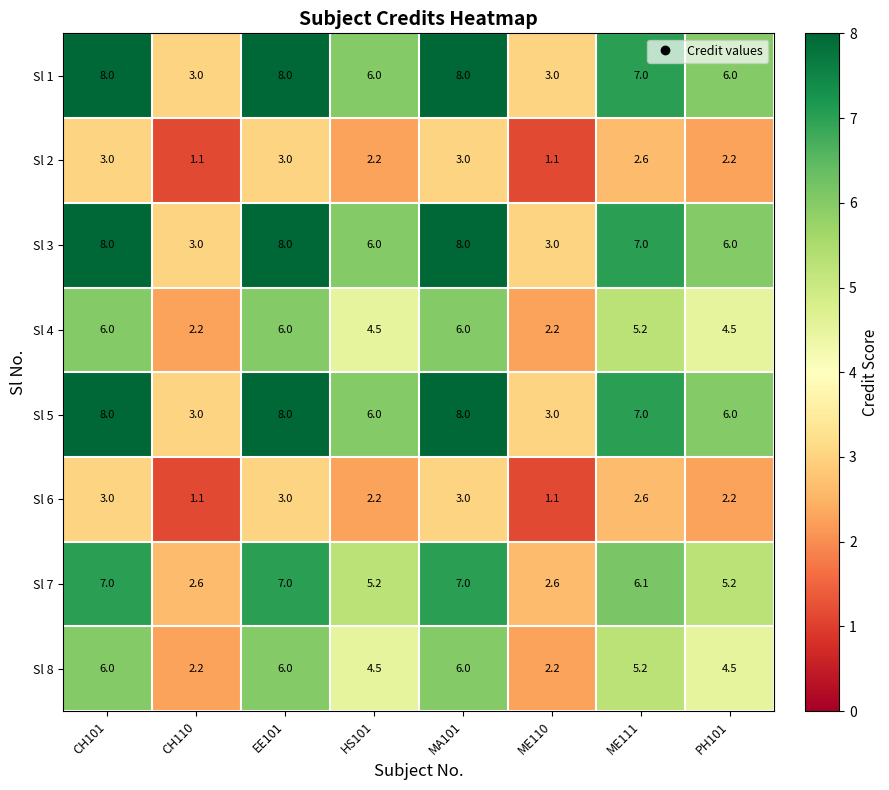

What is the greatest value displayed?

8.0